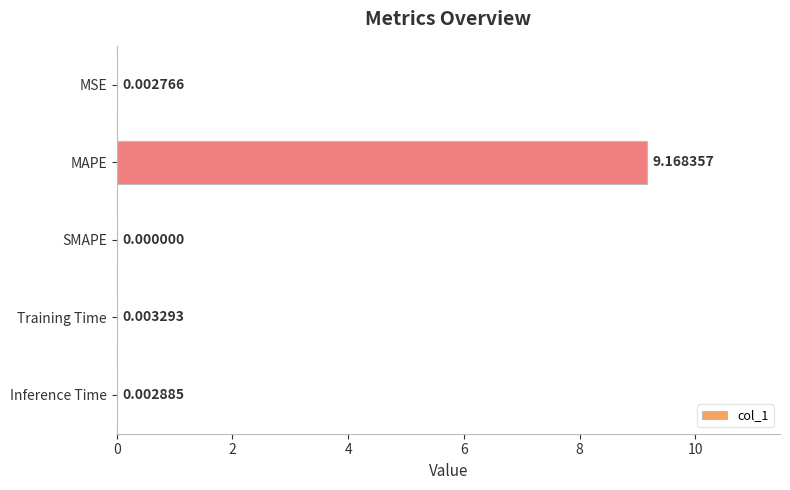

At which label is the value closest to 4?

Training Time